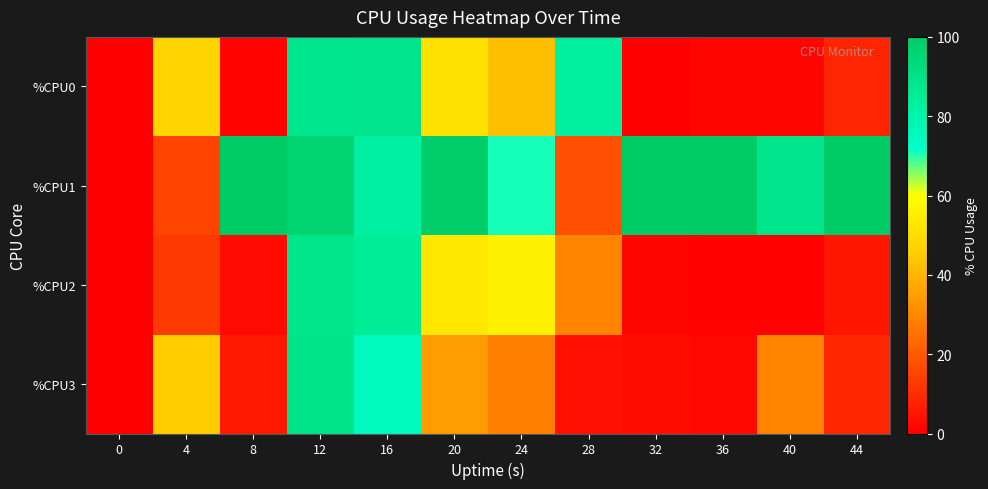

Reading left to right, list all the values displayed in this chart.

%CPU0: 0=0.0	4=47.7	8=1.1	12=87.9	16=88.6	20=51.5	24=41.9	28=83.1	32=0.3	36=1.2	40=1.7	44=8.3
%CPU1: 0=0.0	4=15.1	8=99.7	12=96.6	16=82.8	20=98.8	24=71.0	28=17.7	32=100.0	36=100.0	40=89.0	44=100.0
%CPU2: 0=0.0	4=12.9	8=2.5	12=89.2	16=84.8	20=53.0	24=55.9	28=29.6	32=1.3	36=0.5	40=0.7	44=5.0
%CPU3: 0=0.0	4=45.1	8=5.5	12=89.7	16=75.8	20=34.6	24=28.4	28=4.0	32=3.2	36=2.3	40=29.3	44=8.9